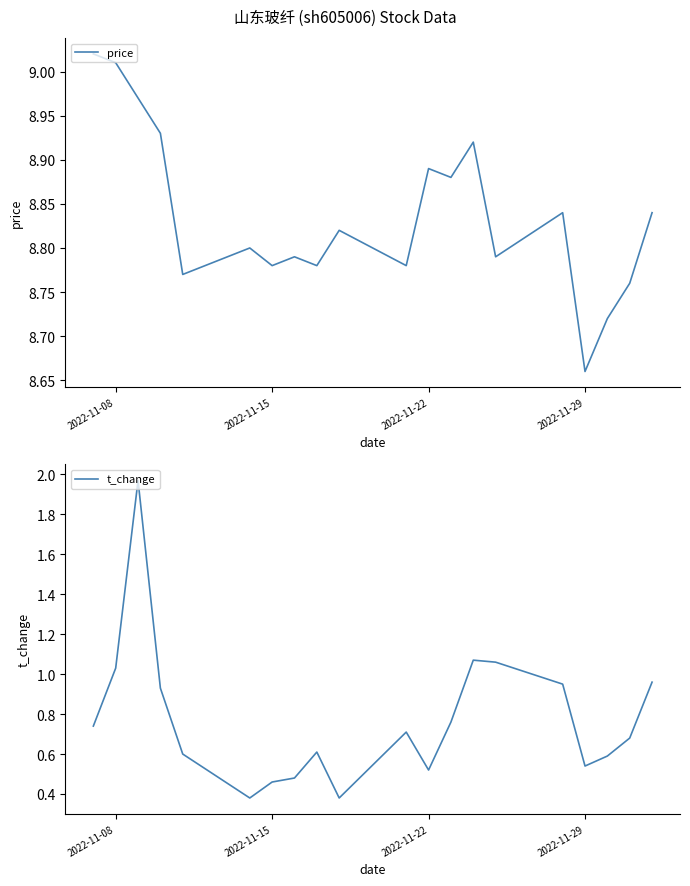

Where is price nearest to the value 8?

2022-11-29